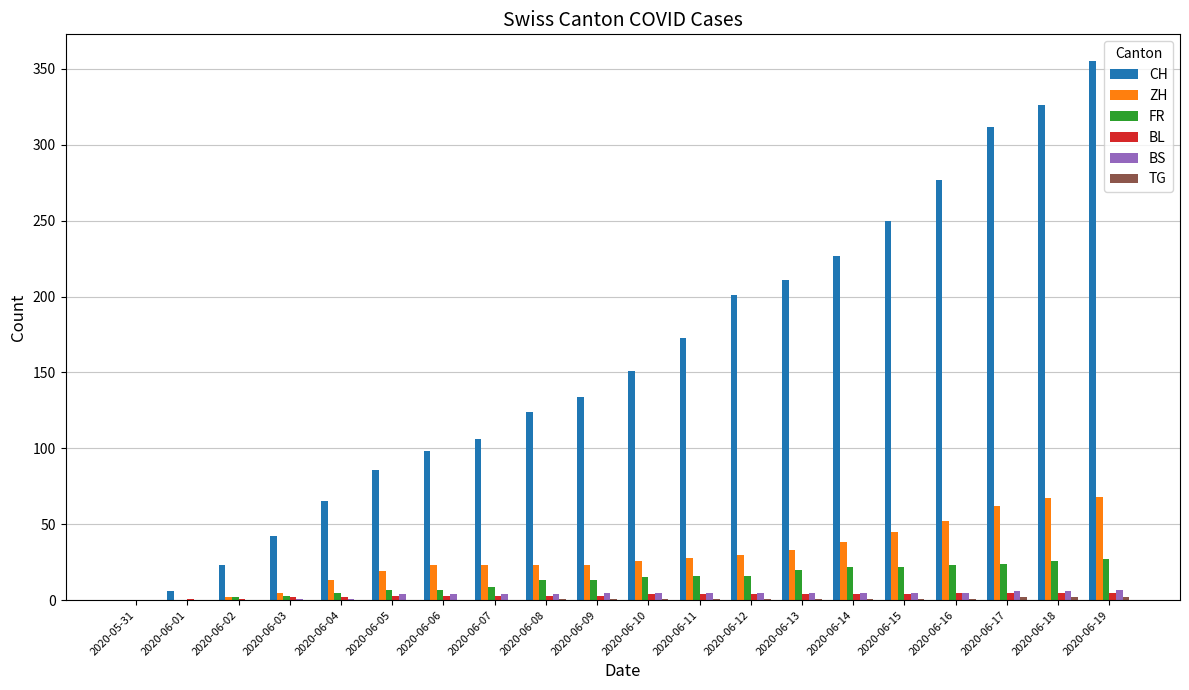

How many categories are shown in the chart?

20